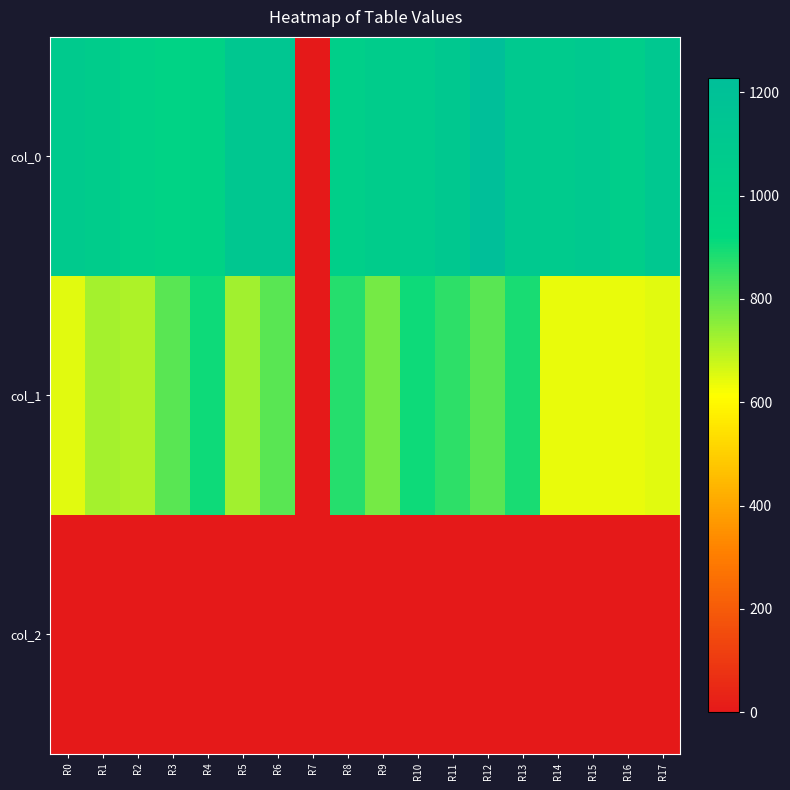

Reading left to right, what are all the values shown in this chart?

col_0: R0=1090.0	R1=1066.7	R2=1006.7	R3=983.3	R4=990.0	R5=1123.3	R6=1140.0	R7=0.0	R8=1033.3	R9=1063.3	R10=1070.0	R11=1110.0	R12=1226.7	R13=1106.7	R14=1080.0	R15=1106.7	R16=1046.7	R17=1120.0
col_1: R0=648.0	R1=718.9	R2=712.1	R3=810.0	R4=904.5	R5=725.6	R6=810.0	R7=0.0	R8=874.1	R9=776.2	R10=904.5	R11=864.0	R12=813.4	R13=891.0	R14=637.9	R15=641.2	R16=637.9	R17=648.0
col_2: R0=2.0	R1=2.0	R2=2.0	R3=2.0	R4=2.0	R5=2.0	R6=2.0	R7=0.0	R8=2.0	R9=2.0	R10=2.0	R11=2.0	R12=2.0	R13=2.0	R14=2.0	R15=2.0	R16=2.0	R17=2.0